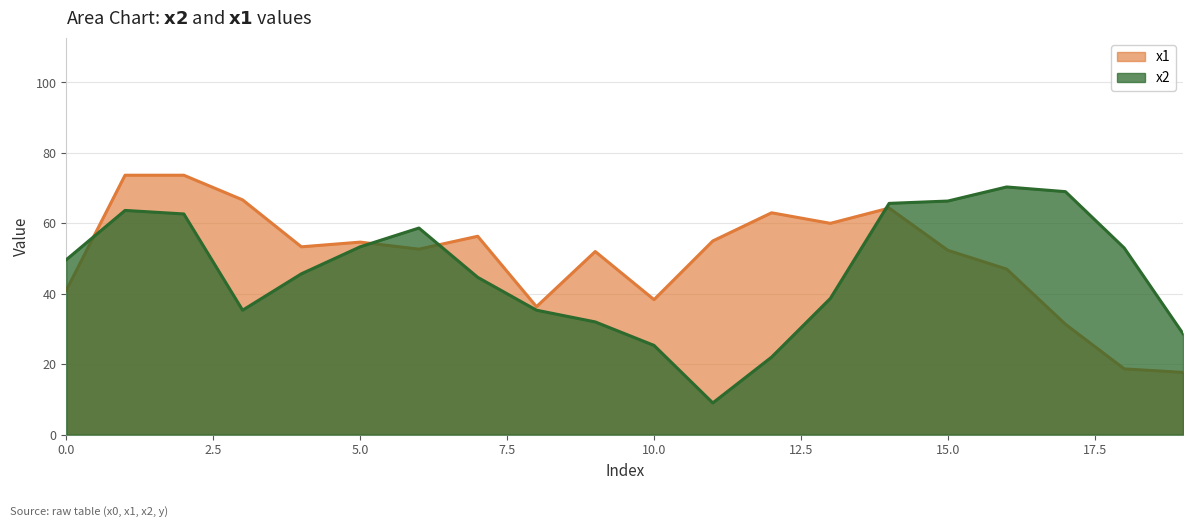

True or false: x1 has a value of 27.6 at 0.0.

False